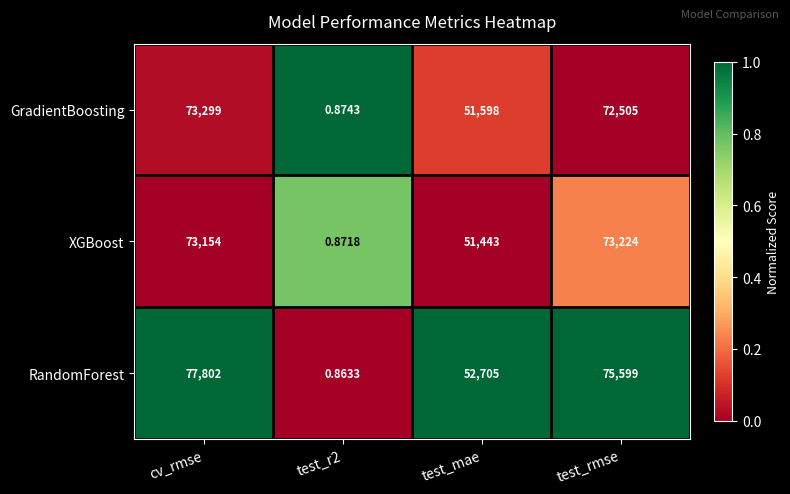

At which category is the sum across all series the highest?

cv_rmse